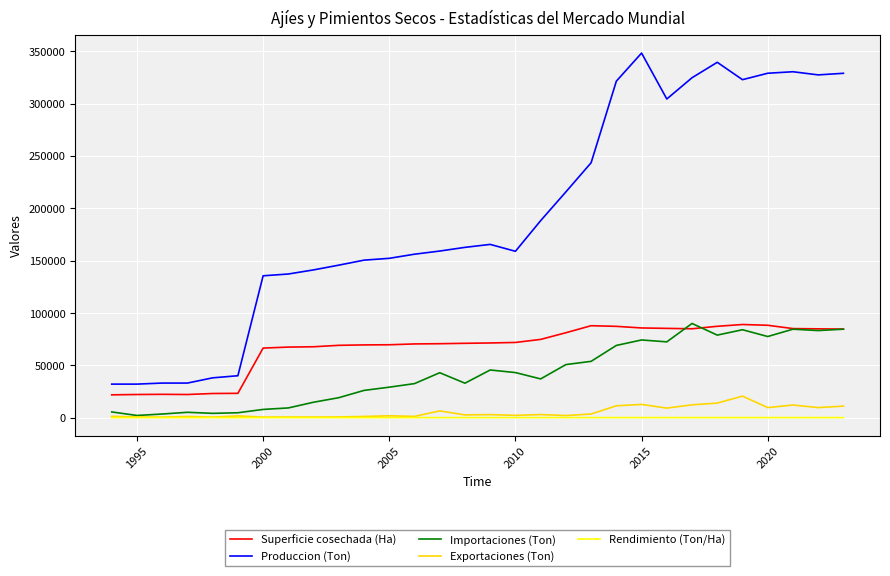

Which series has the largest total across all categories?

Produccion (Ton)